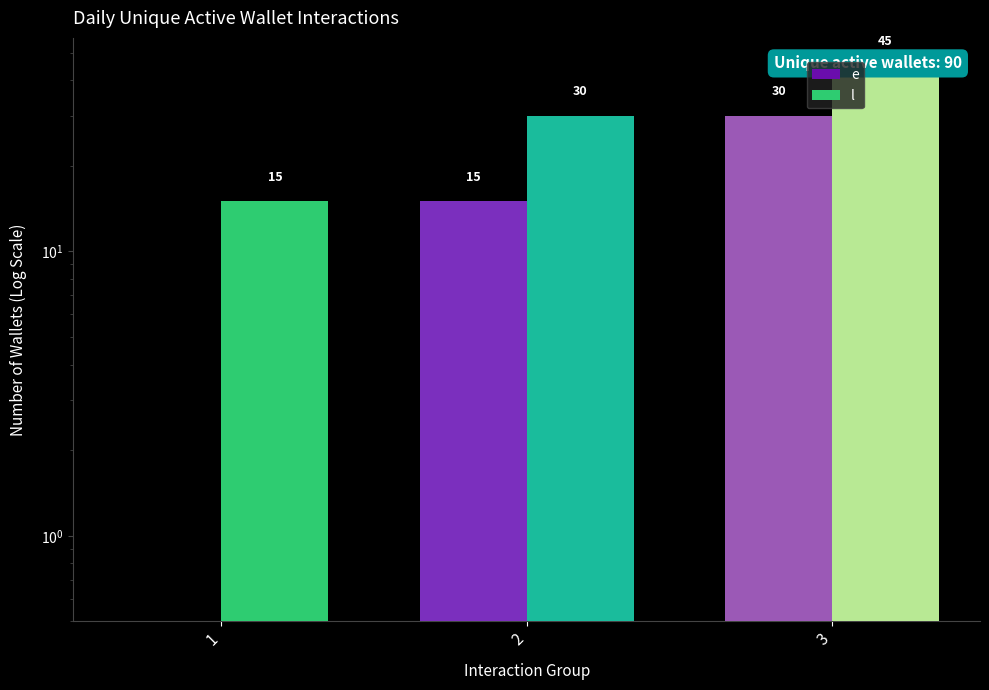

Which series has the widest spread of values?

l